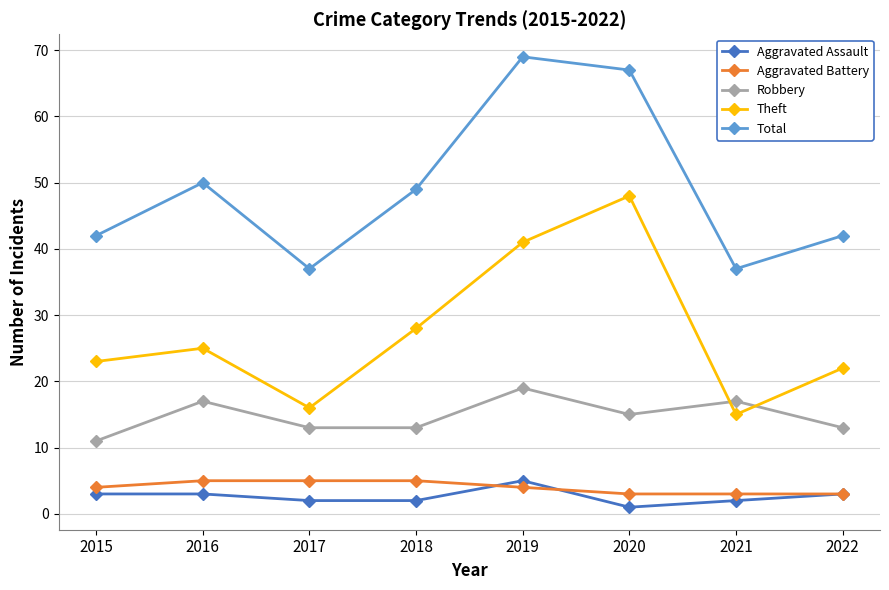

True or false: Total has a value of 23 at 2022.

False